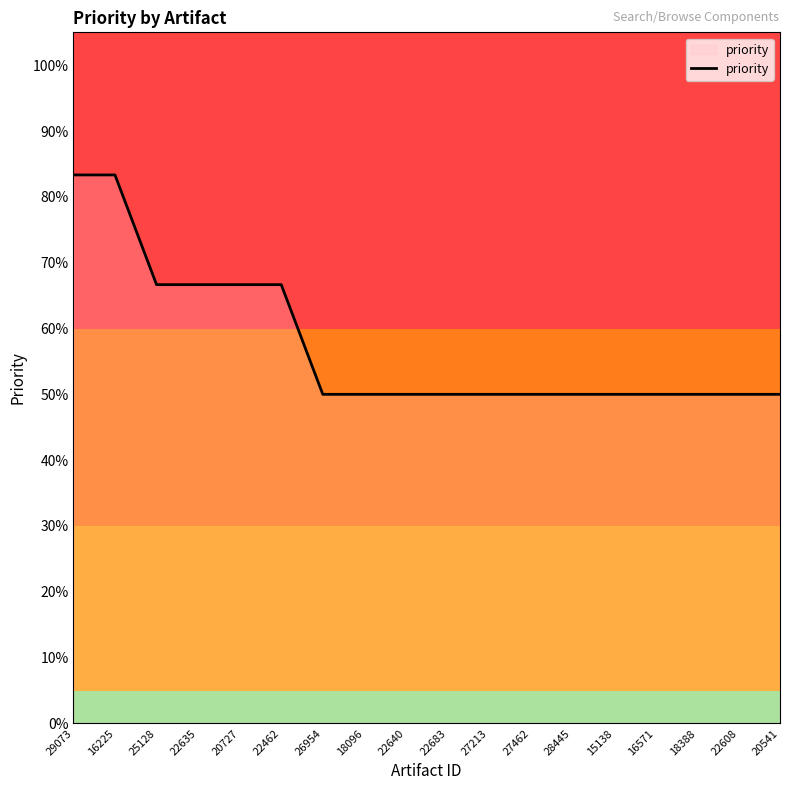

Is this an area chart (filled region under the line)?

No